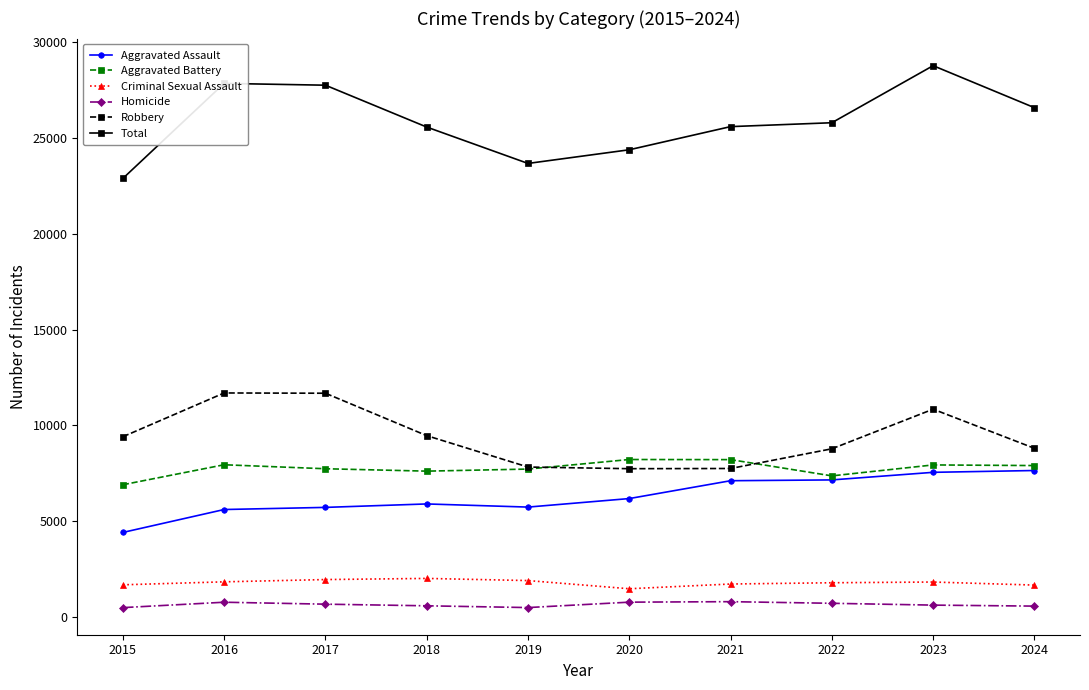

What is the maximum value shown in the chart?

28772